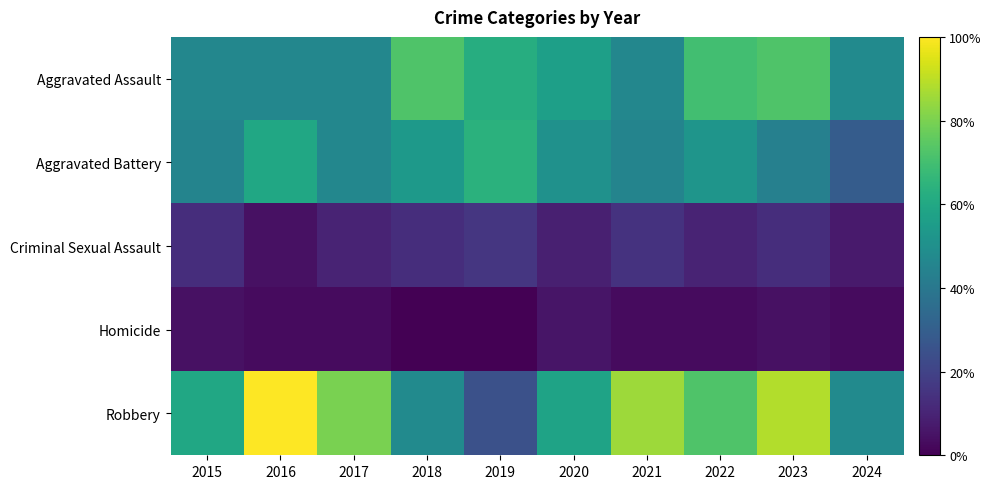

Reading left to right, what are all the values shown in this chart?

Aggravated Assault: 2015=32	2016=32	2017=32	2018=50	2019=43	2020=39	2021=32	2022=48	2023=50	2024=33
Aggravated Battery: 2015=31	2016=41	2017=32	2018=37	2019=44	2020=35	2021=31	2022=36	2023=30	2024=20
Criminal Sexual Assault: 2015=9	2016=3	2017=7	2018=9	2019=11	2020=6	2021=10	2022=7	2023=9	2024=5
Homicide: 2015=3	2016=2	2017=2	2018=0	2019=0	2020=4	2021=2	2022=2	2023=3	2024=2
Robbery: 2015=41	2016=69	2017=55	2018=33	2019=17	2020=40	2021=59	2022=50	2023=61	2024=33